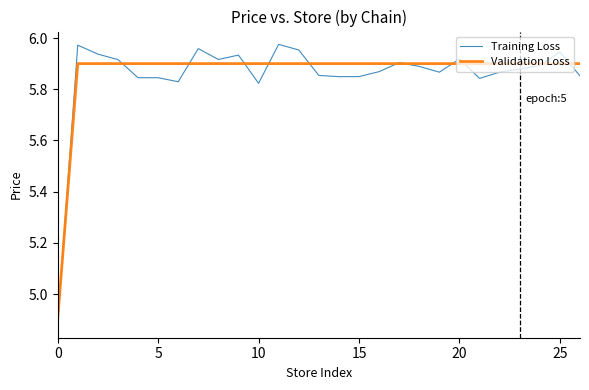

Which series has the widest spread of values?

Training Loss